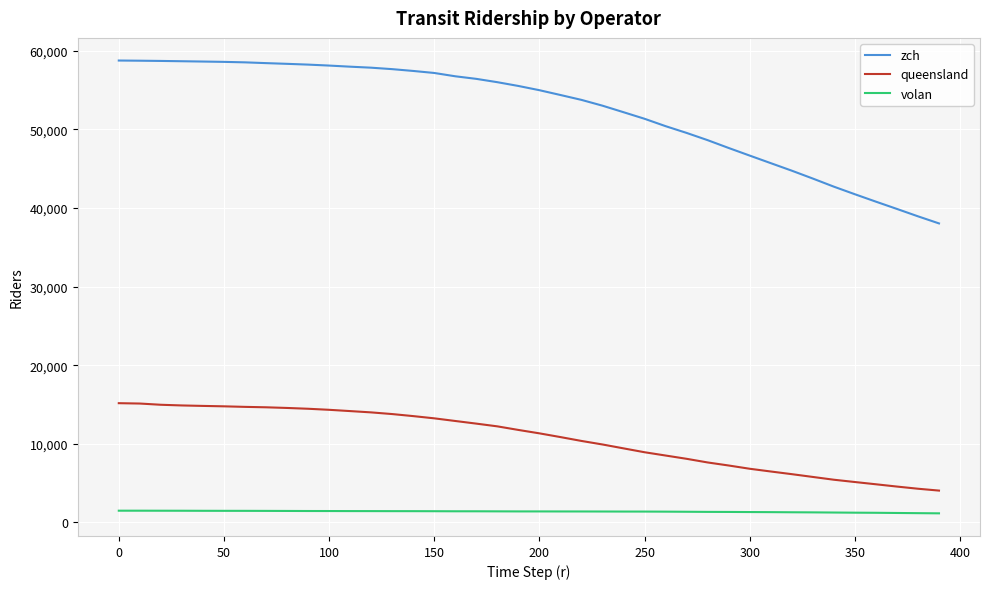

Which series has the largest range (max minus min)?

zch